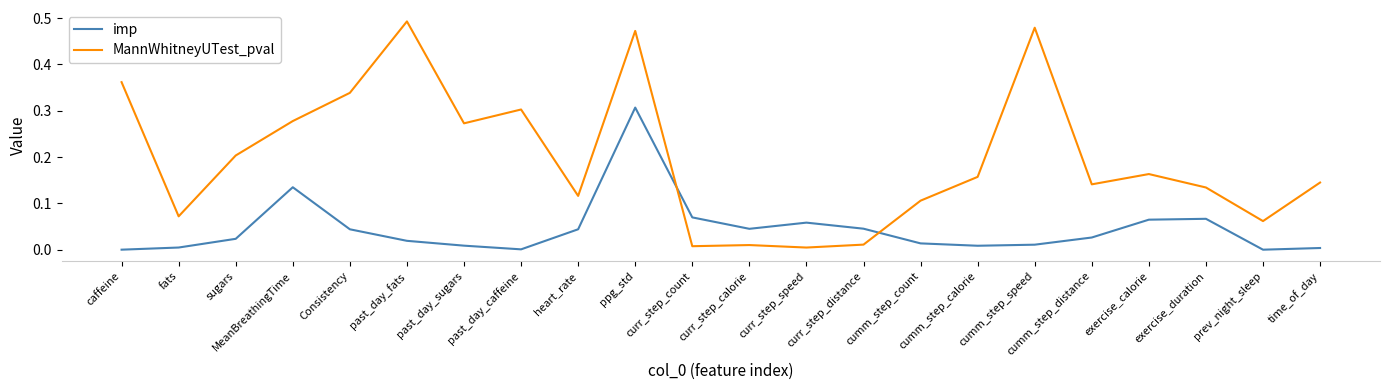

Does the chart display data point markers on the line(s)?

No